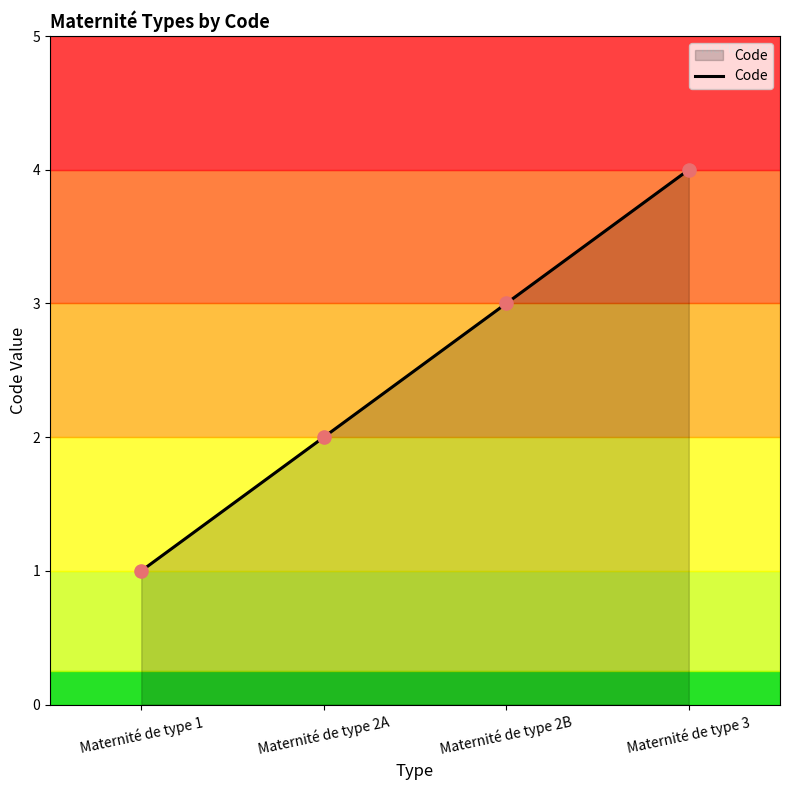

Which has a higher value, Maternité de type 1 or Maternité de type 3?

Maternité de type 3